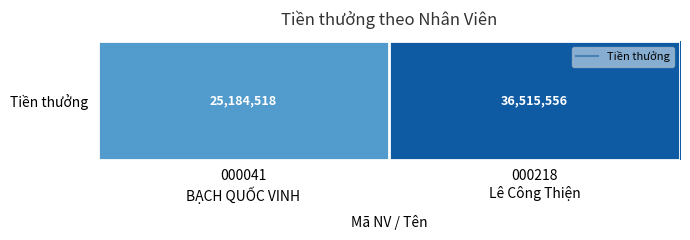

At which label is the value closest to 30850037?

000041
BẠCH QUỐC VINH